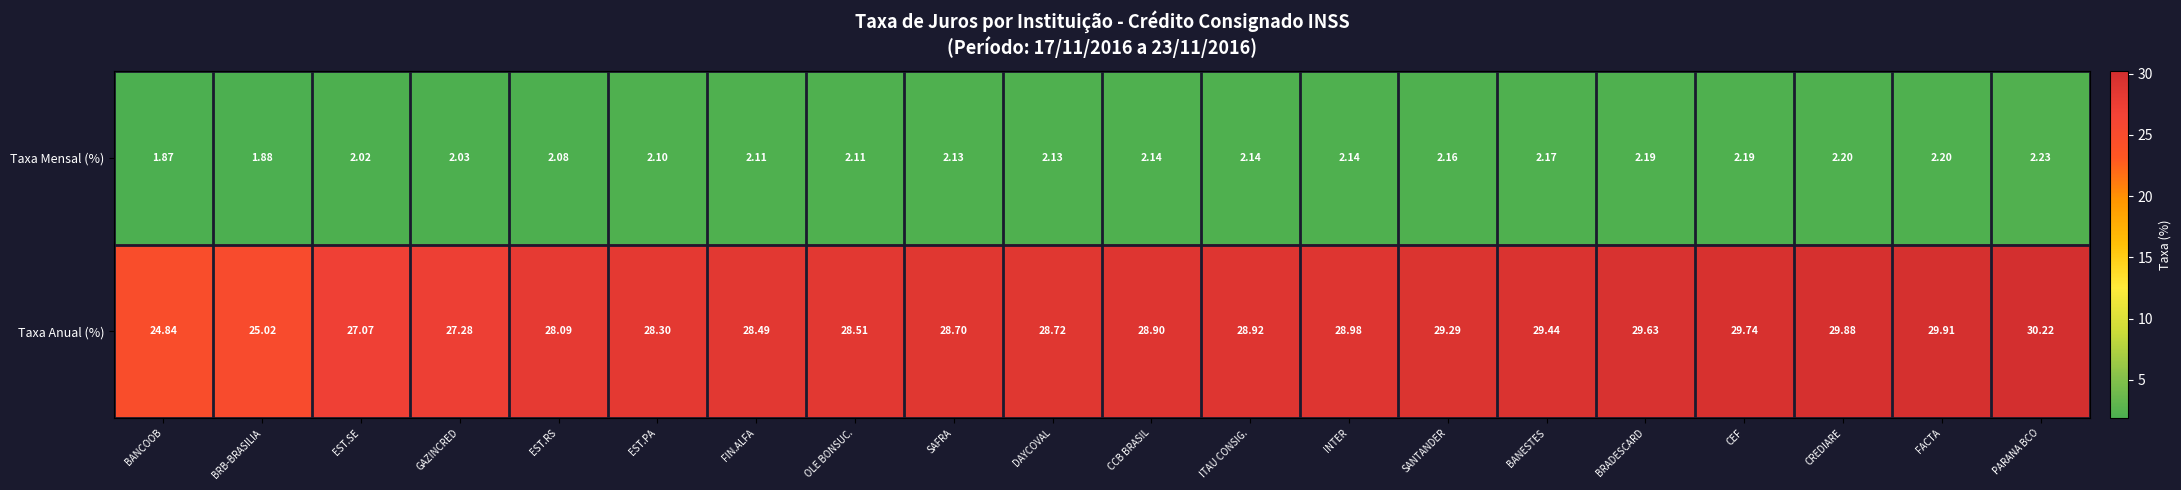

How many categories are shown in the chart?

20